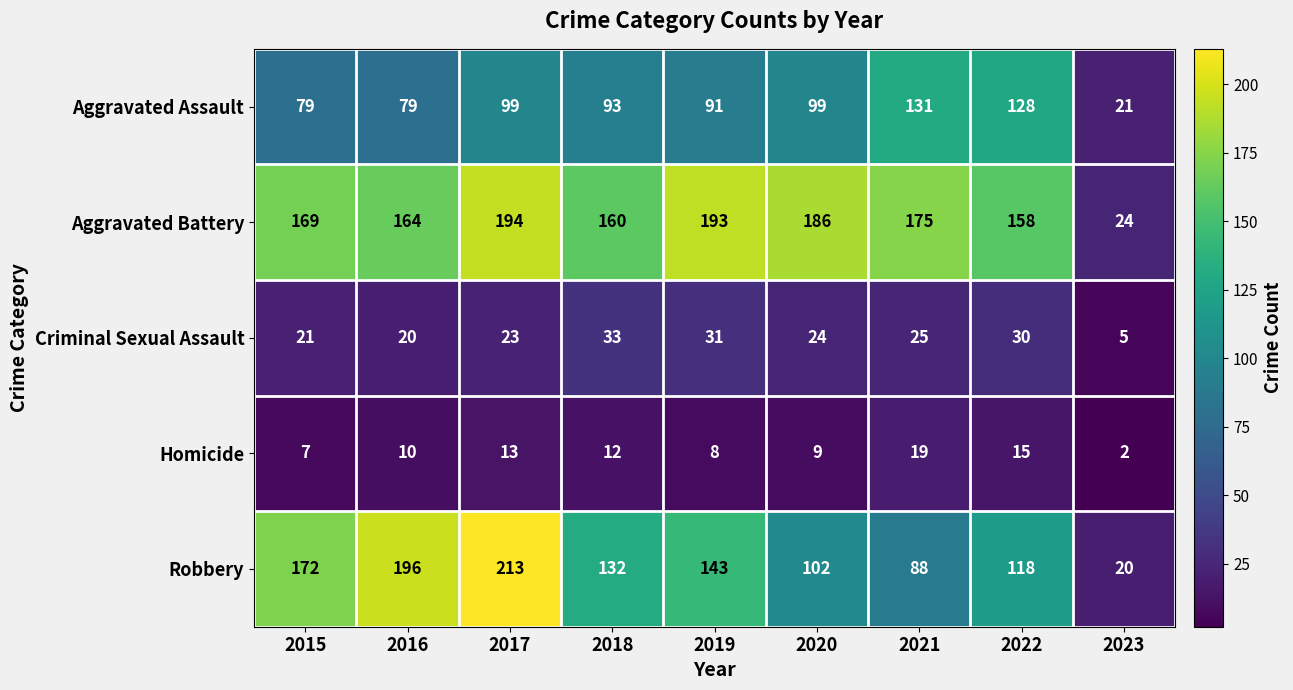

How many series are shown in this chart?

5